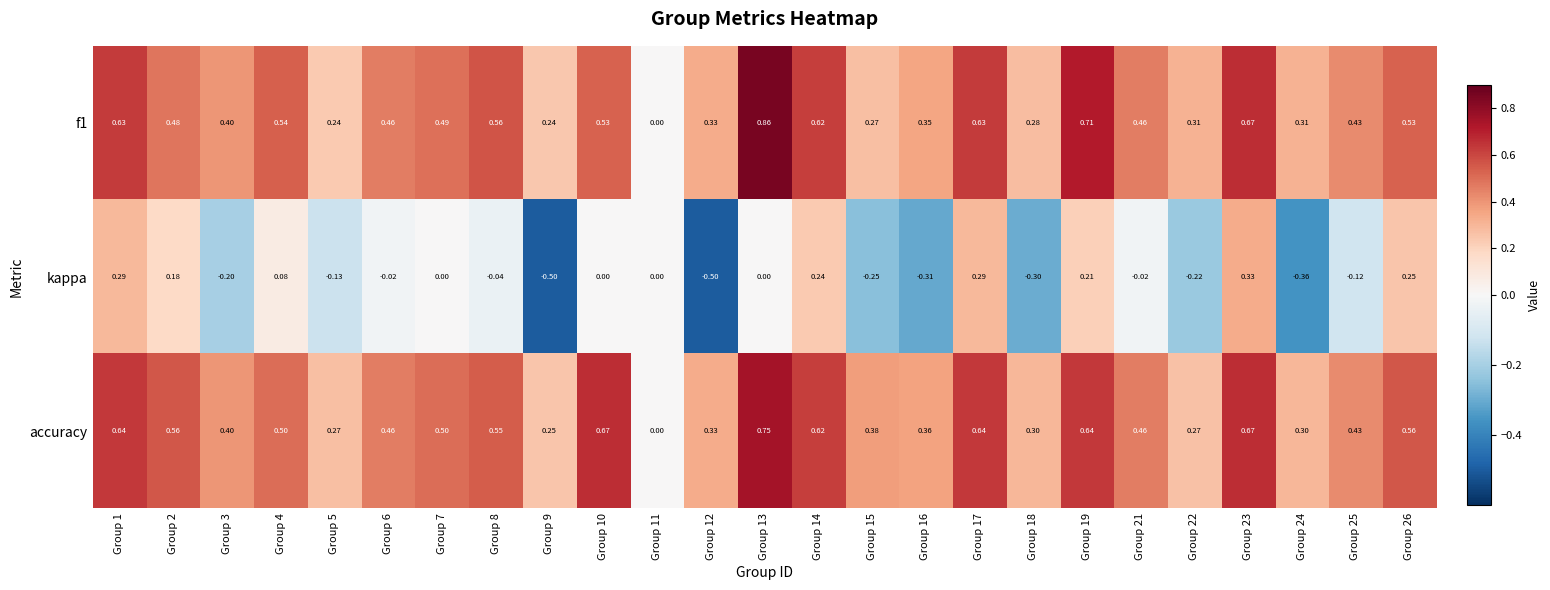

Is the value of f1 at Group 12 greater than the value of kappa at Group 22?

Yes